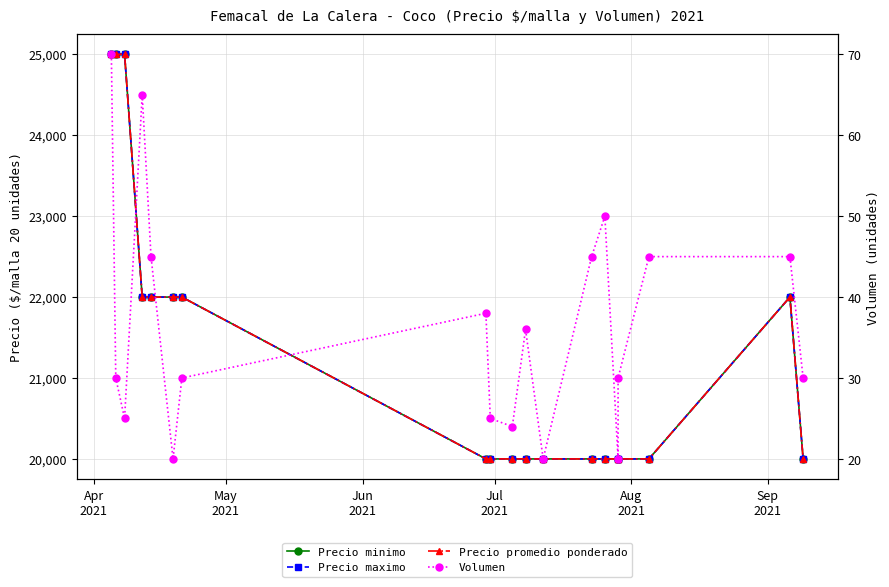

What are all the series names shown in the legend?

Precio minimo, Precio maximo, Precio promedio ponderado, Volumen